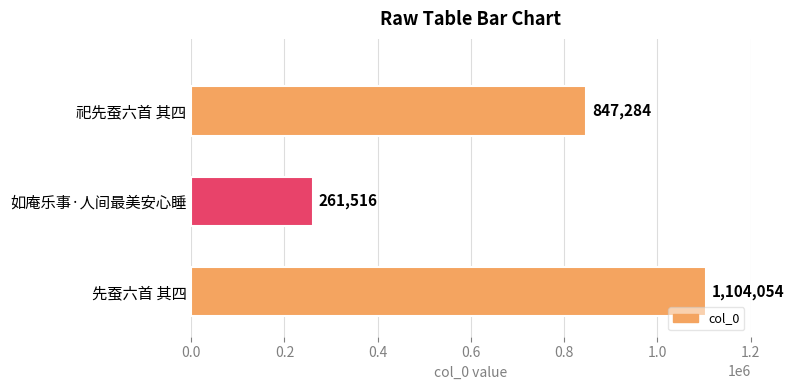

At which category does the chart reach its minimum across all series?

如庵乐事·人间最美安心睡